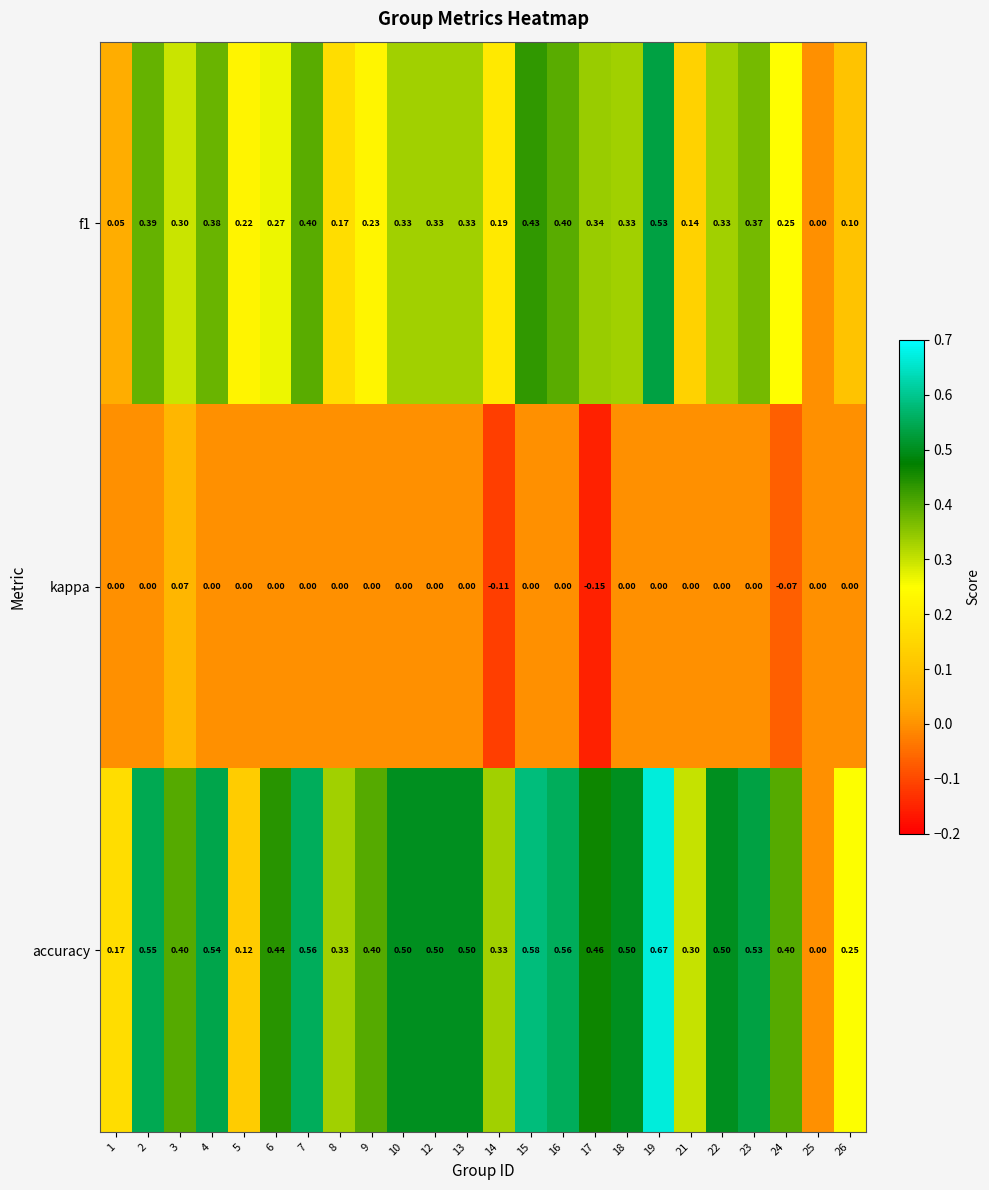

Is the value of accuracy at 8 greater than the value of f1 at 8?

Yes